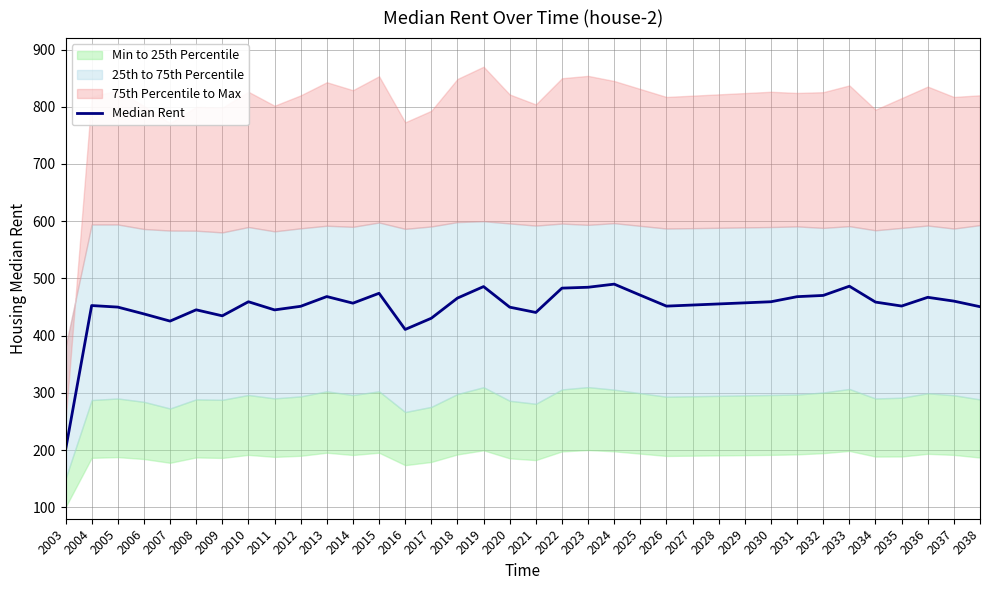

Rank the categories by value from lowest to highest.

2003, 2016, 2007, 2017, 2009, 2006, 2021, 2011, 2008, 2020, 2005, 2038, 2012, 2026, 2035, 2004, 2027, 2028, 2014, 2029, 2034, 2010, 2030, 2037, 2018, 2036, 2031, 2013, 2032, 2025, 2015, 2022, 2023, 2019, 2033, 2024